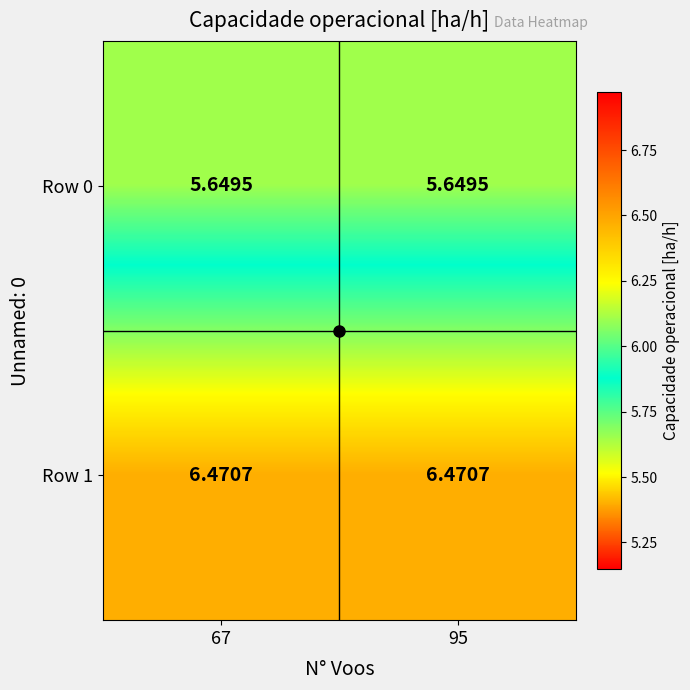

Is the value of Row 1 at 67 greater than the value of Row 0 at 67?

Yes